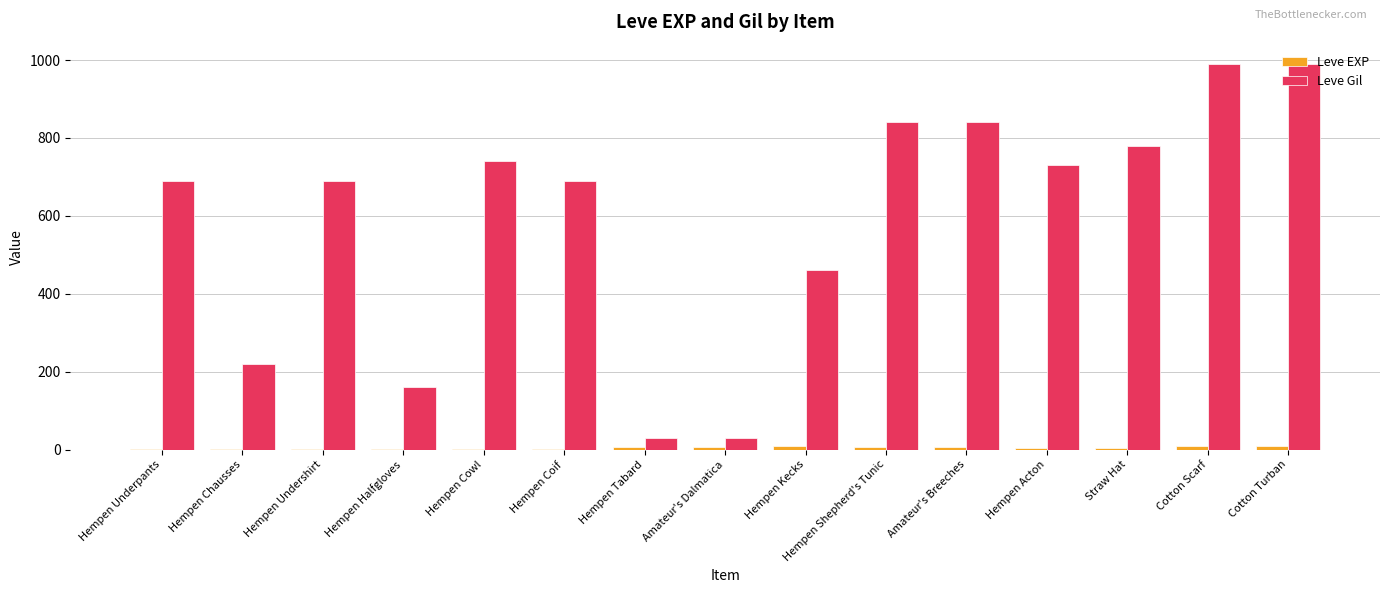

Count the number of categories in the chart.

15